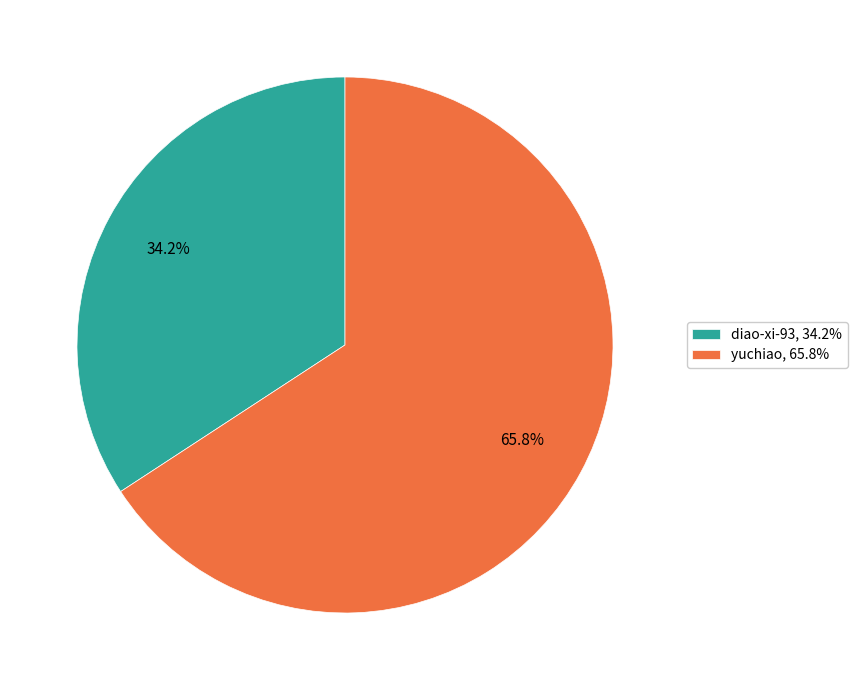

What percentage do diao-xi-93 and yuchiao together represent?

100.0%